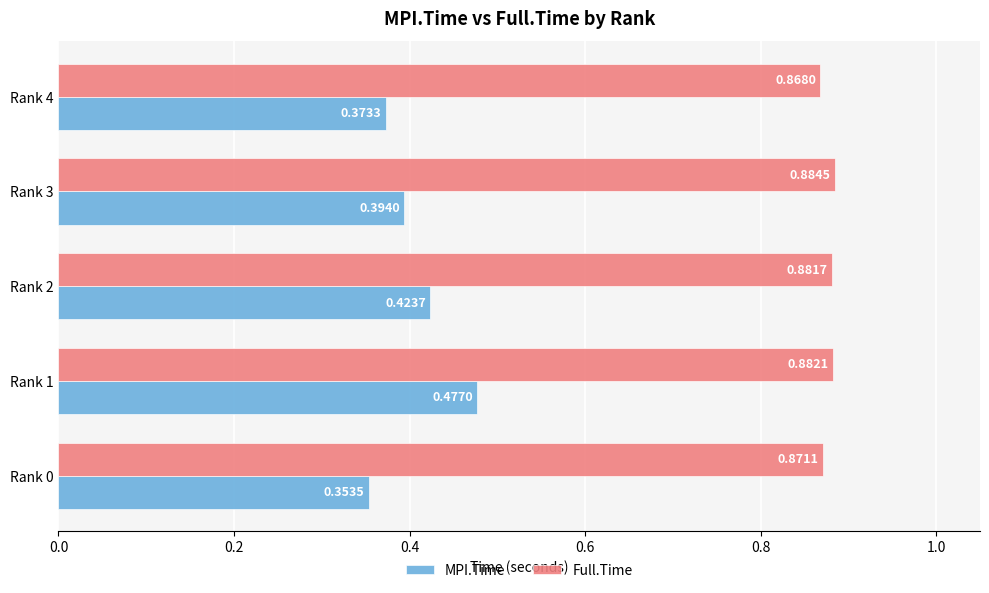

Which series has the largest total across all categories?

Full.Time